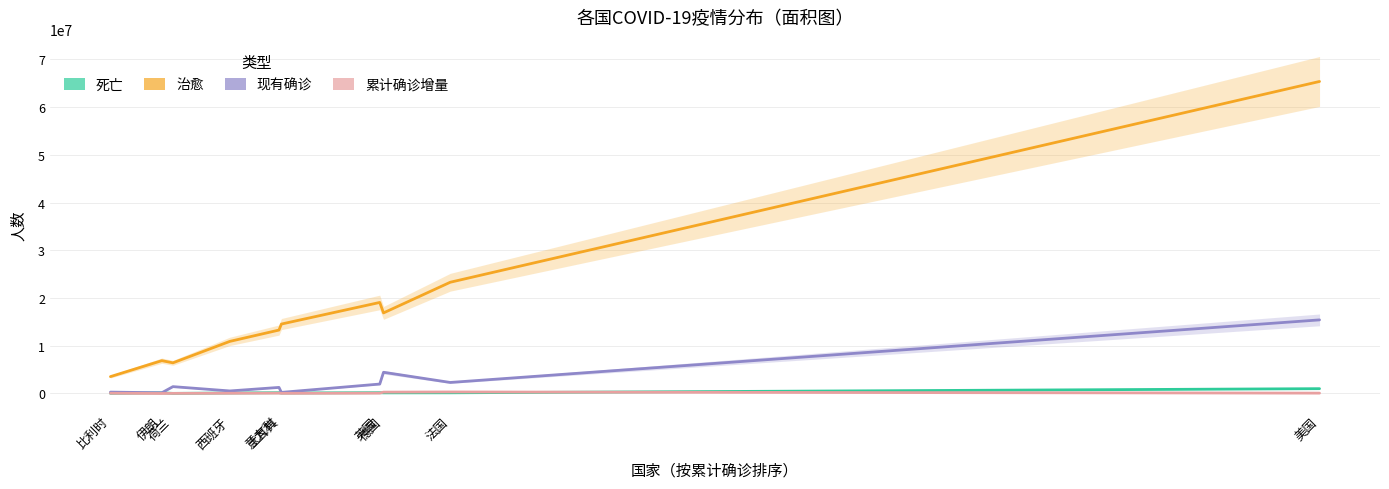

Which series has the widest spread of values?

治愈